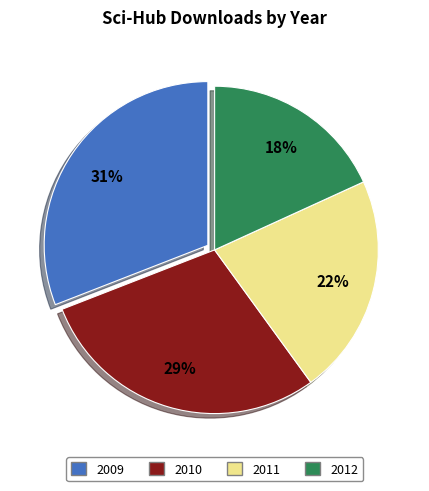

True or false: 2012 accounts for 18% of the total.

True